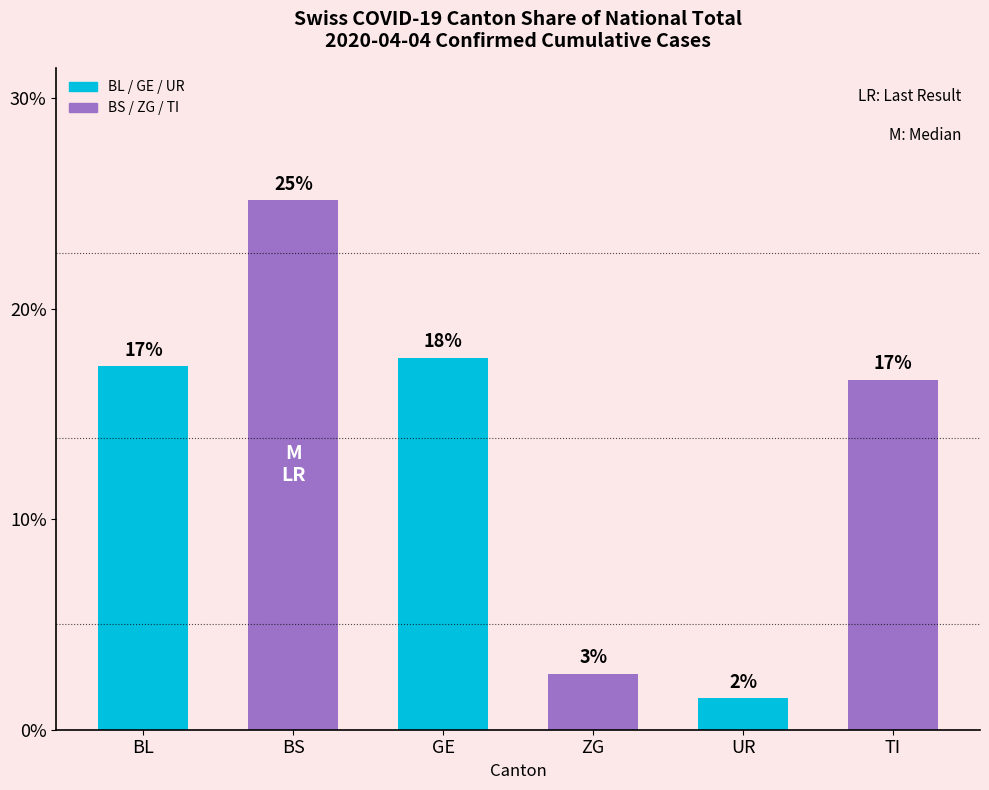

Are the bars horizontal?

No